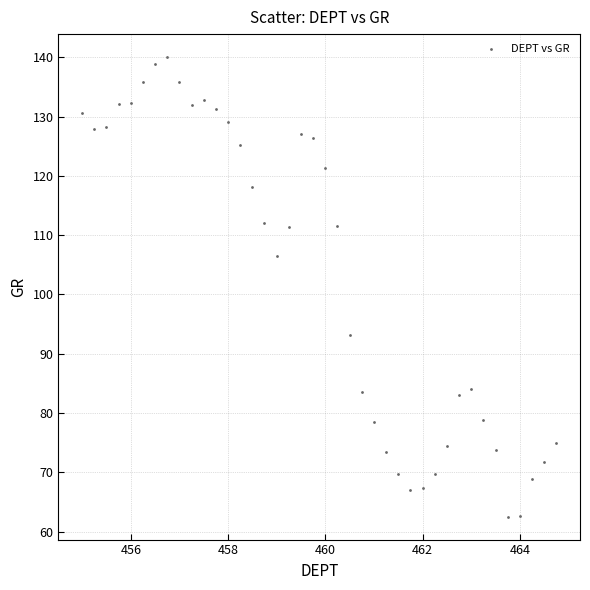

What Y value in the scatter plot is closest to 101?

106.6